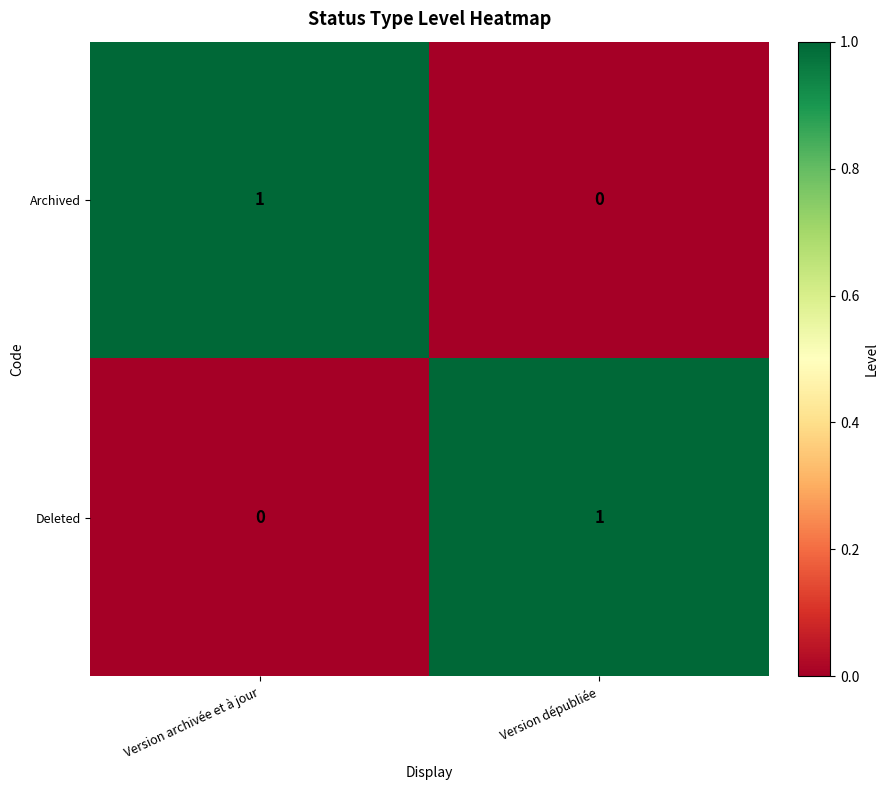

How many distinct data groups are displayed?

2